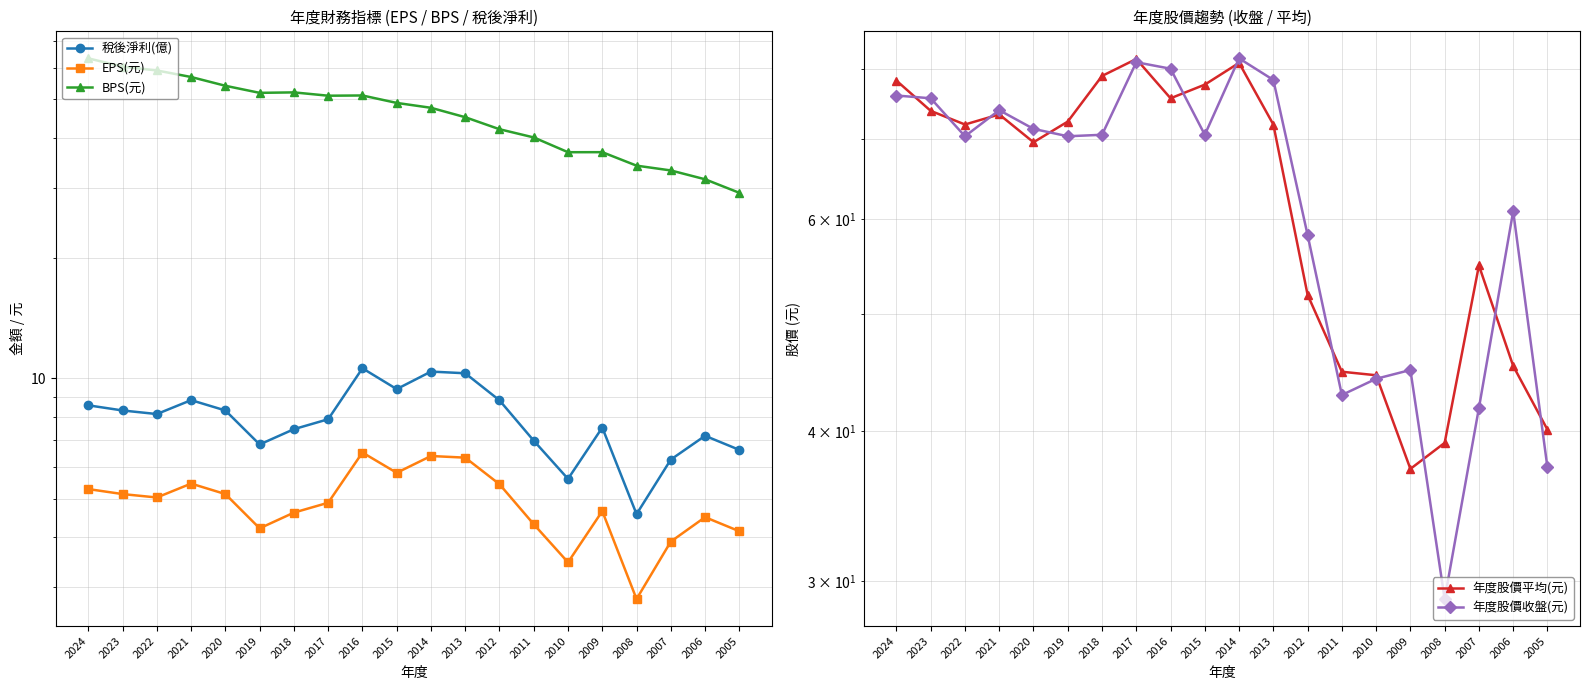

True or false: 年度股價收盤(元) and 稅後淨利(億) intersect in this chart.

False